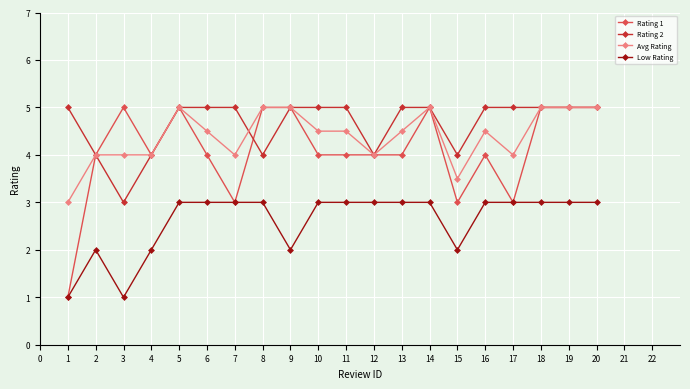

At how many categories does at least one series exceed 2?

20